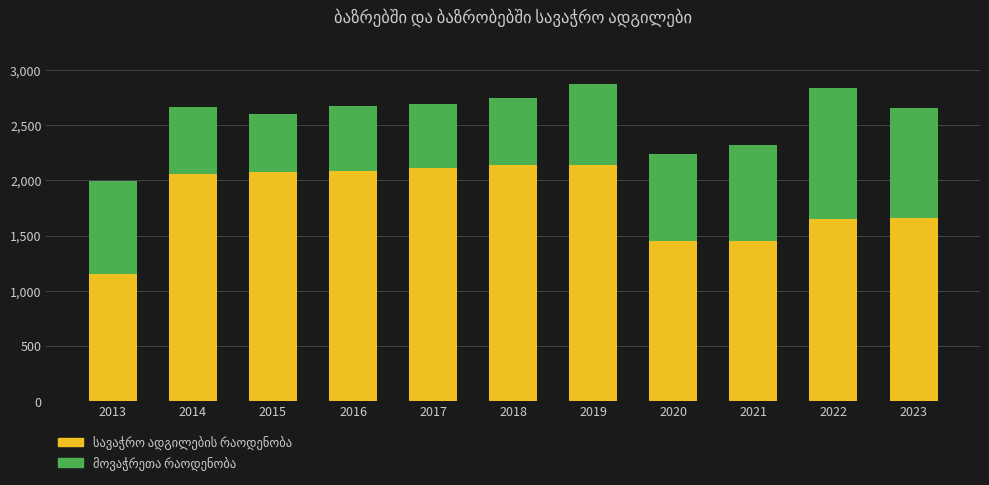

What is the total value across all series at 2016?

2675